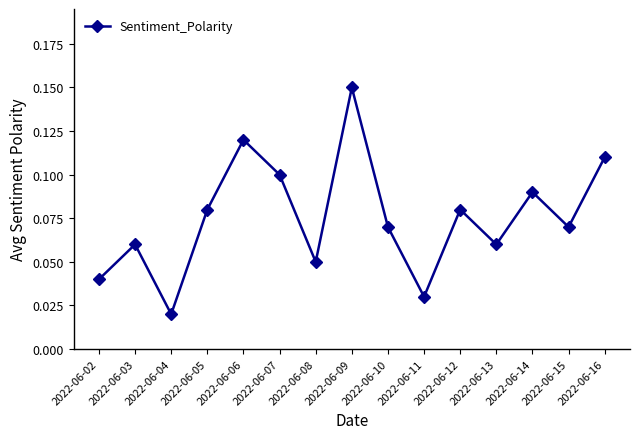

What is the sum of all values?

1.1